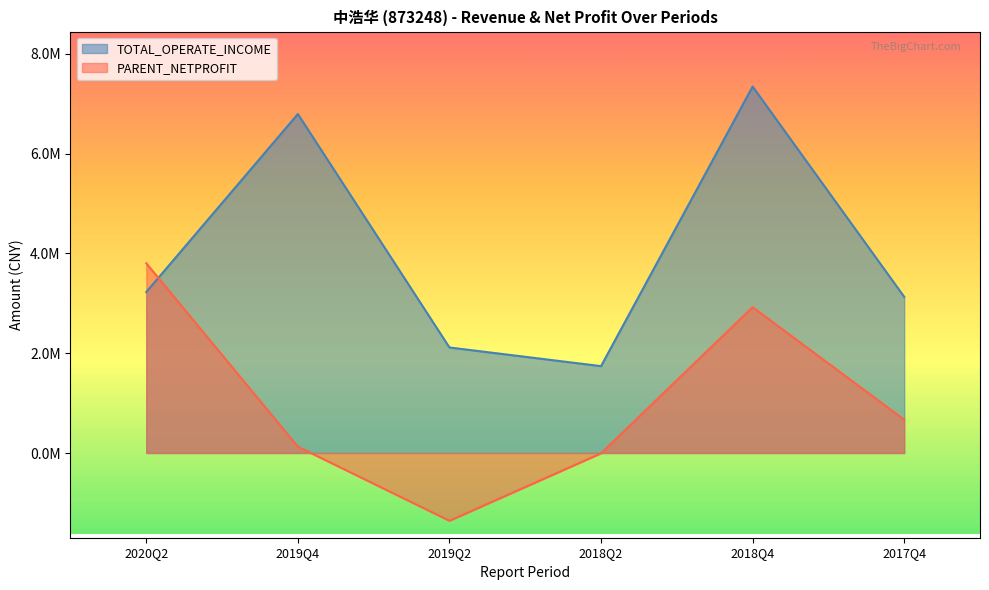

How many intersections are there between PARENT_NETPROFIT and TOTAL_OPERATE_INCOME?

1